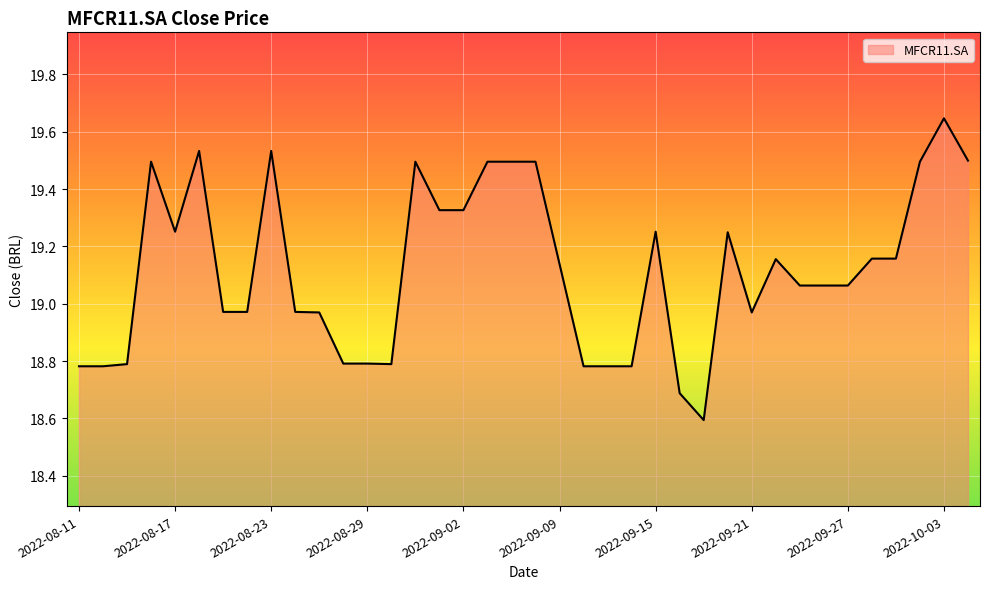

What is the difference between the maximum and minimum values?

1.1